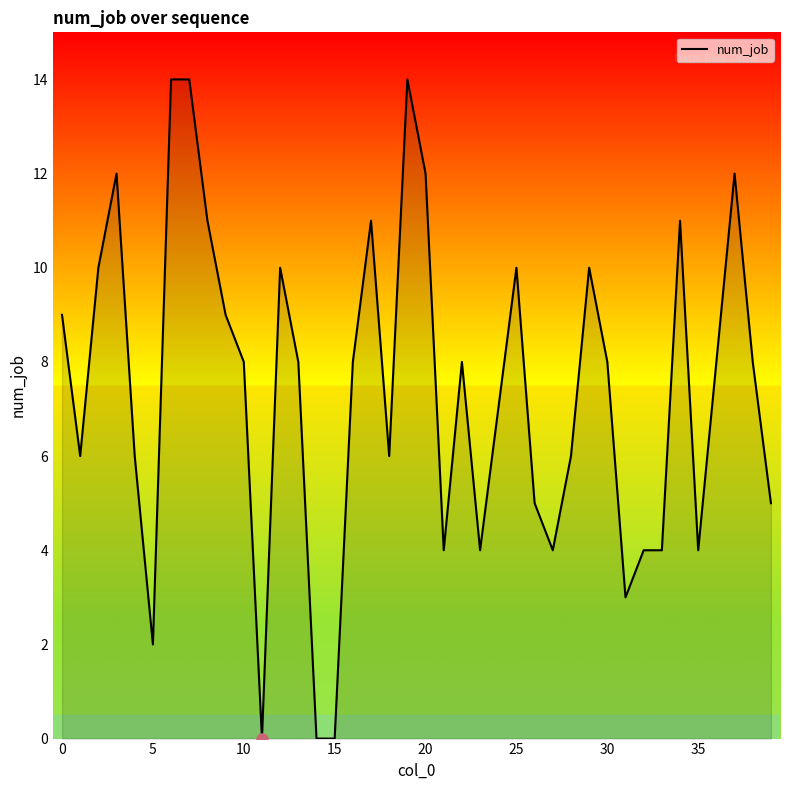

What is the maximum value shown in the chart?

14